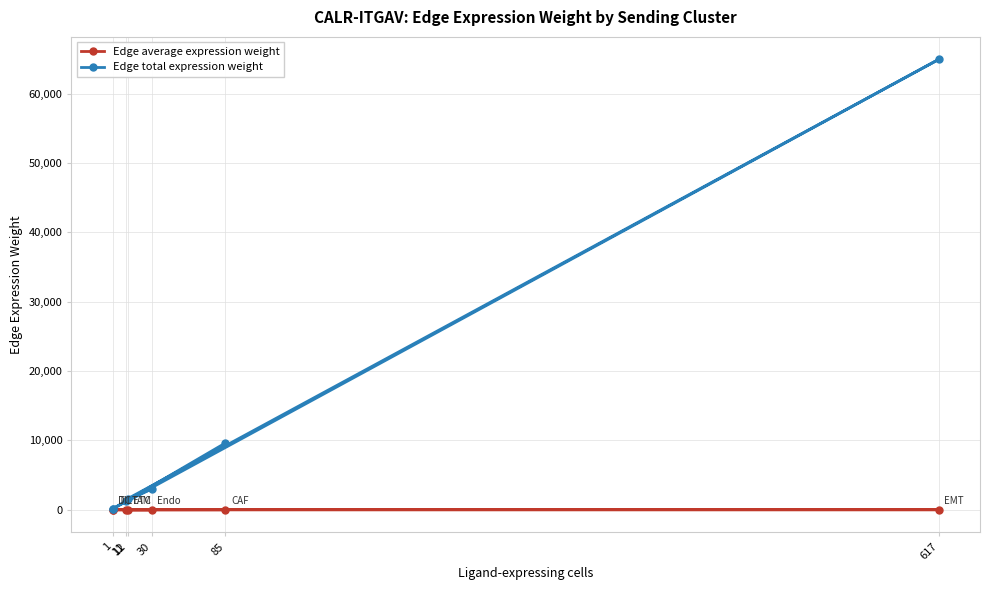

Which series changed the most between 85 and 617?

Edge total expression weight